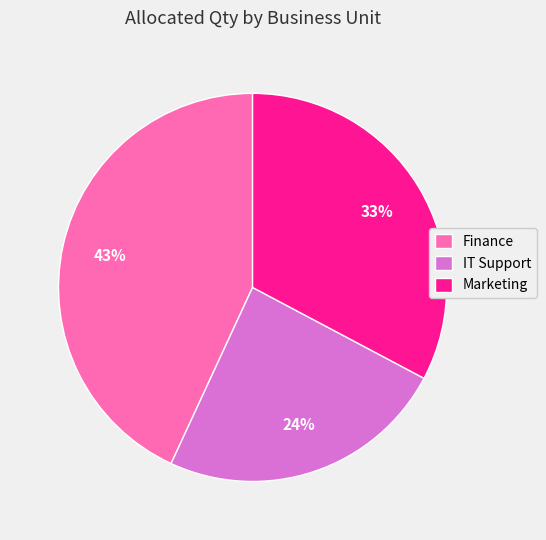

How many segments does this pie chart have?

3